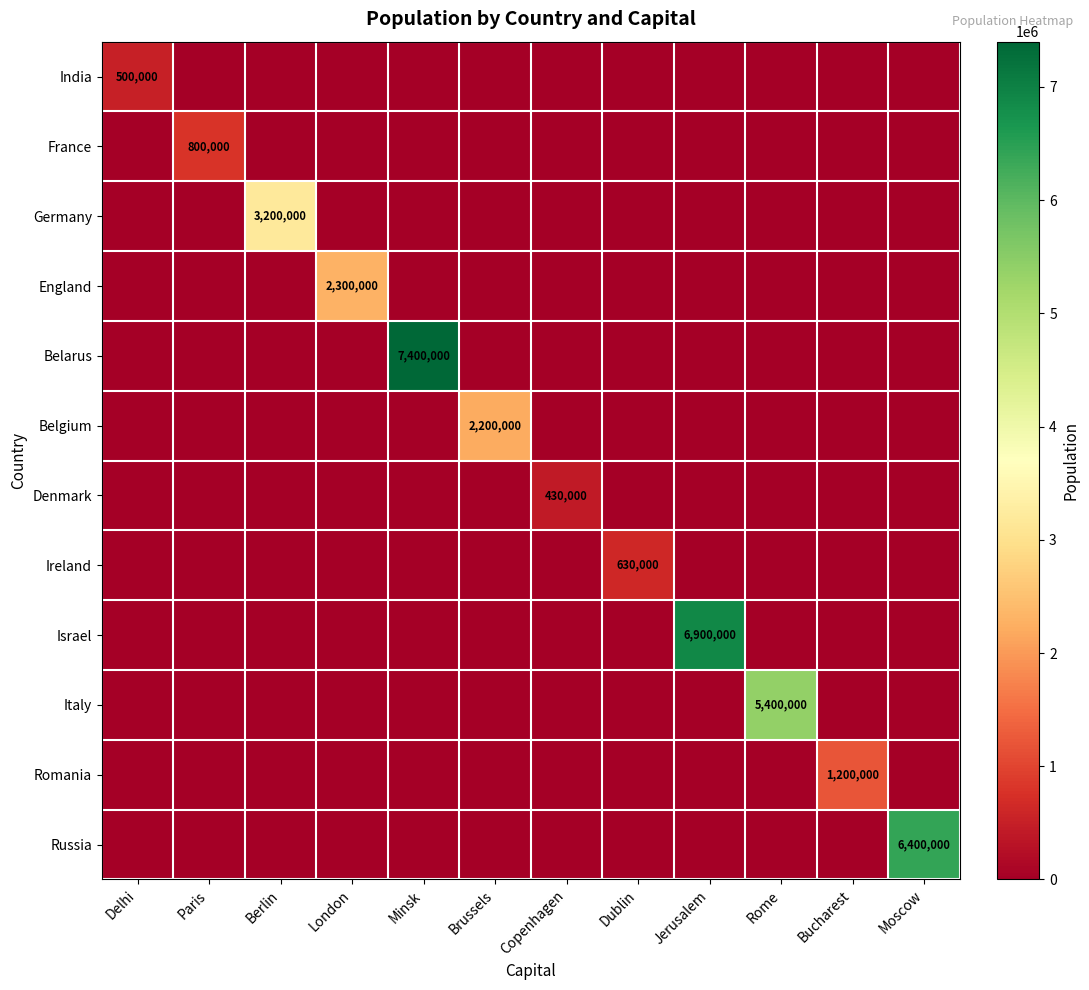

Which series has the largest total across all categories?

Belarus